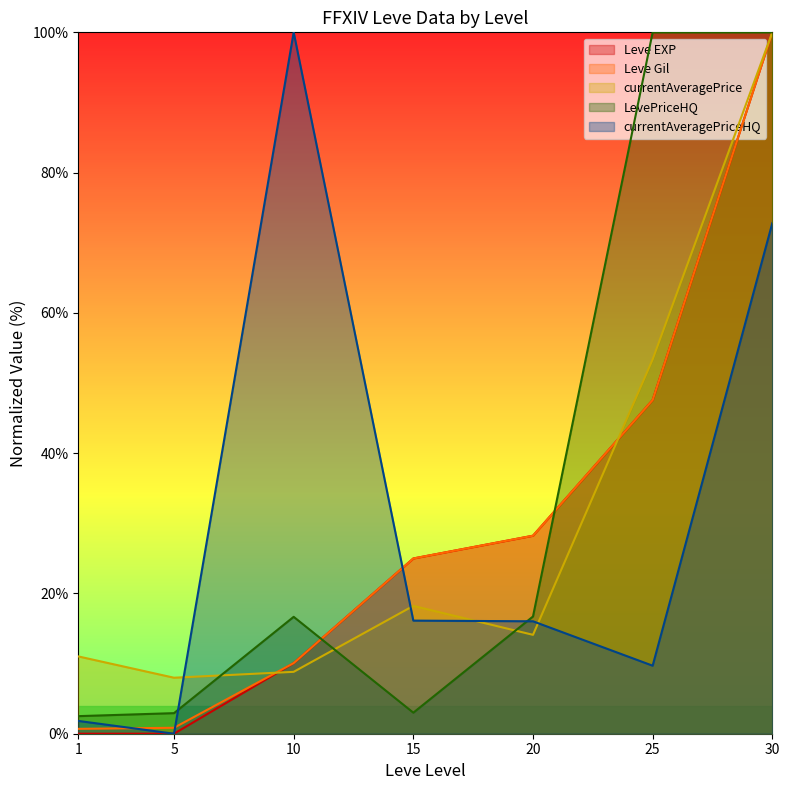

Which series has the largest range (max minus min)?

currentAveragePriceHQ